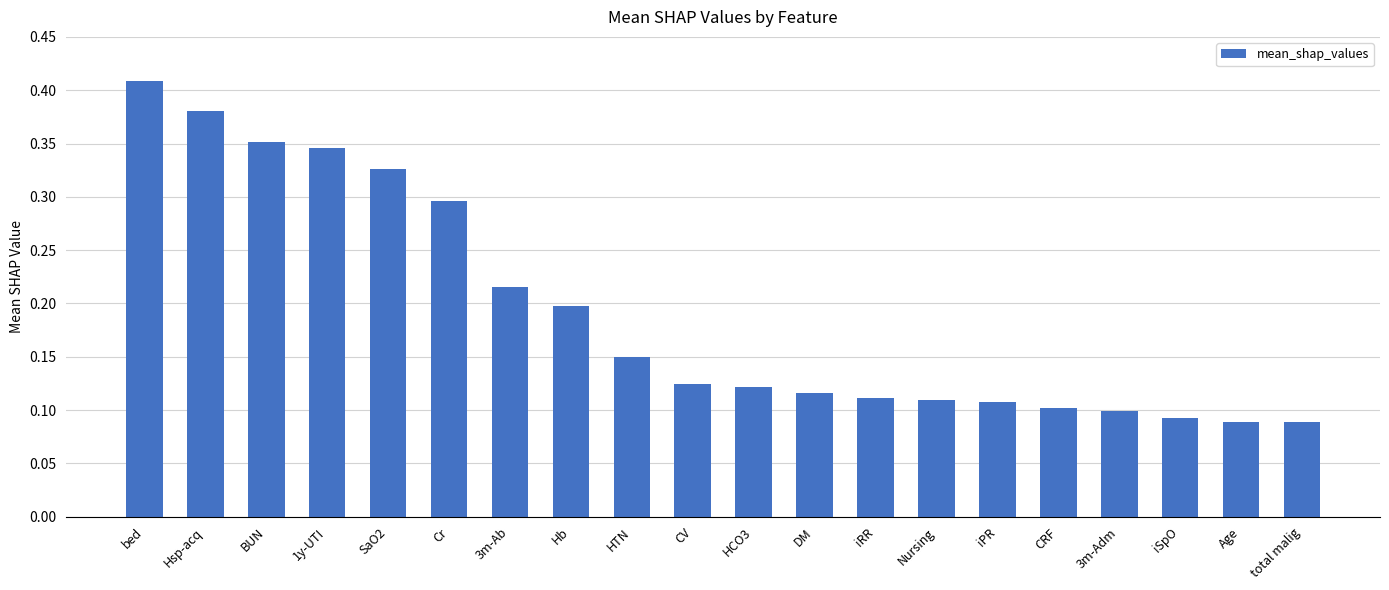

At which category does the chart reach its peak across all series?

bed